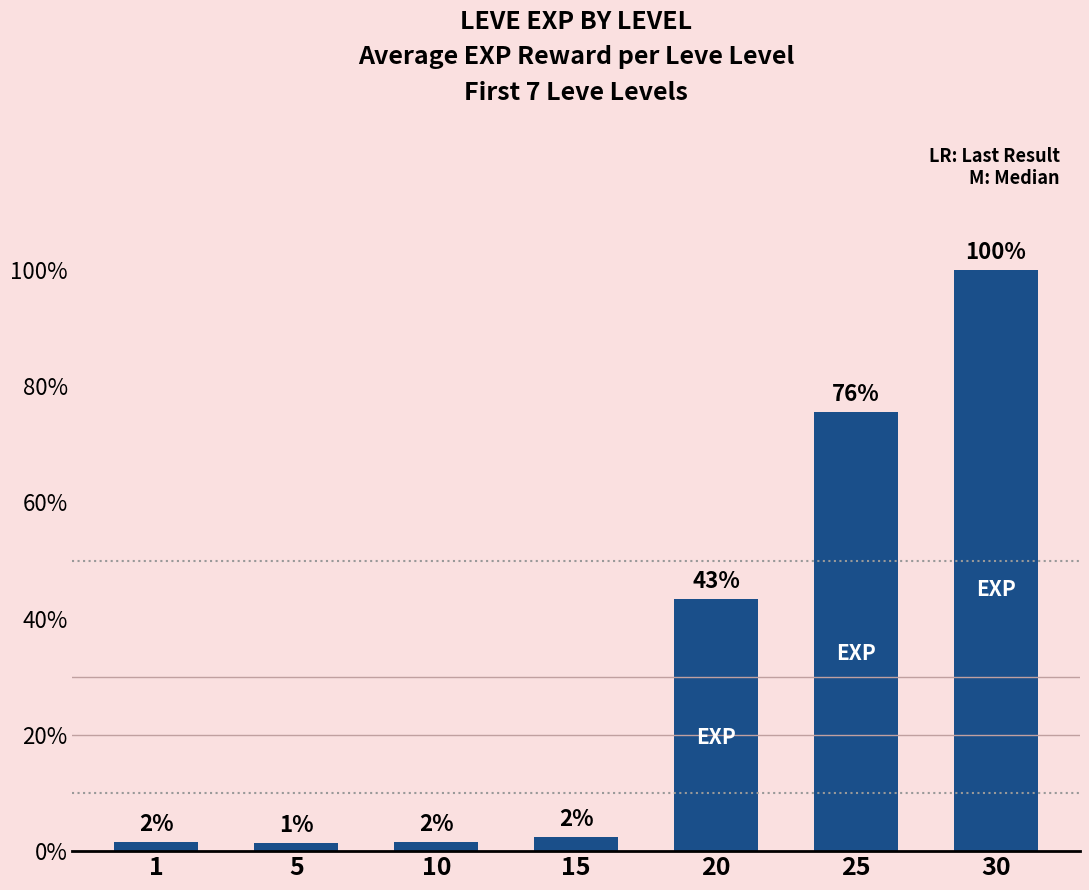

What is the ratio of the value at 10 to the value at 1?

1.0